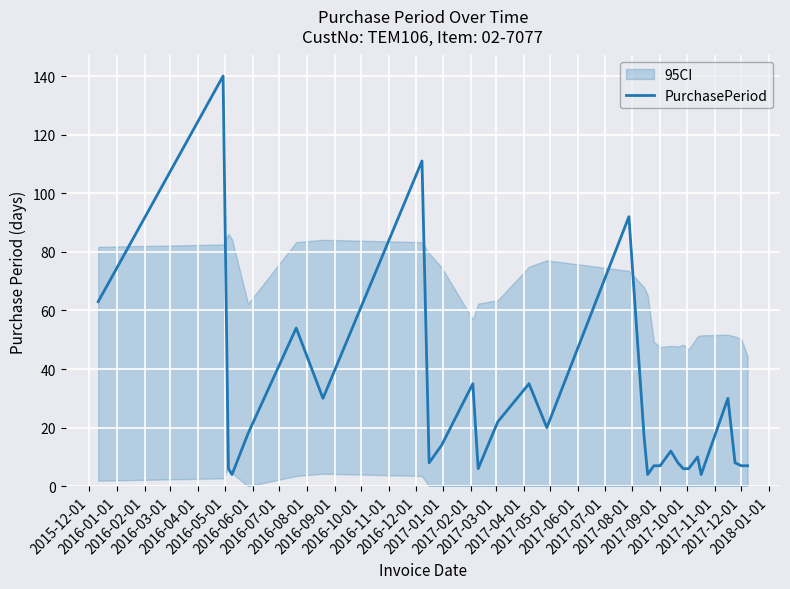

What is the lowest value of the PurchasePeriod series?

4